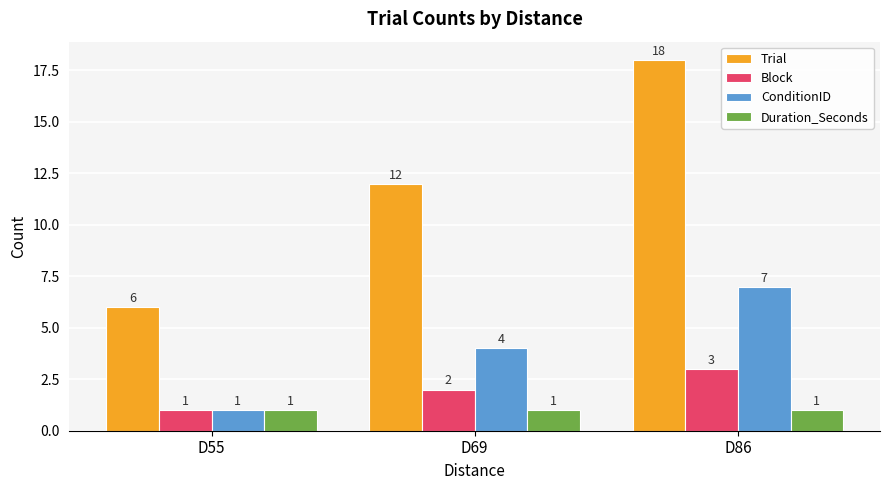

What is the difference between the maximum and minimum values in the ConditionID series?

6